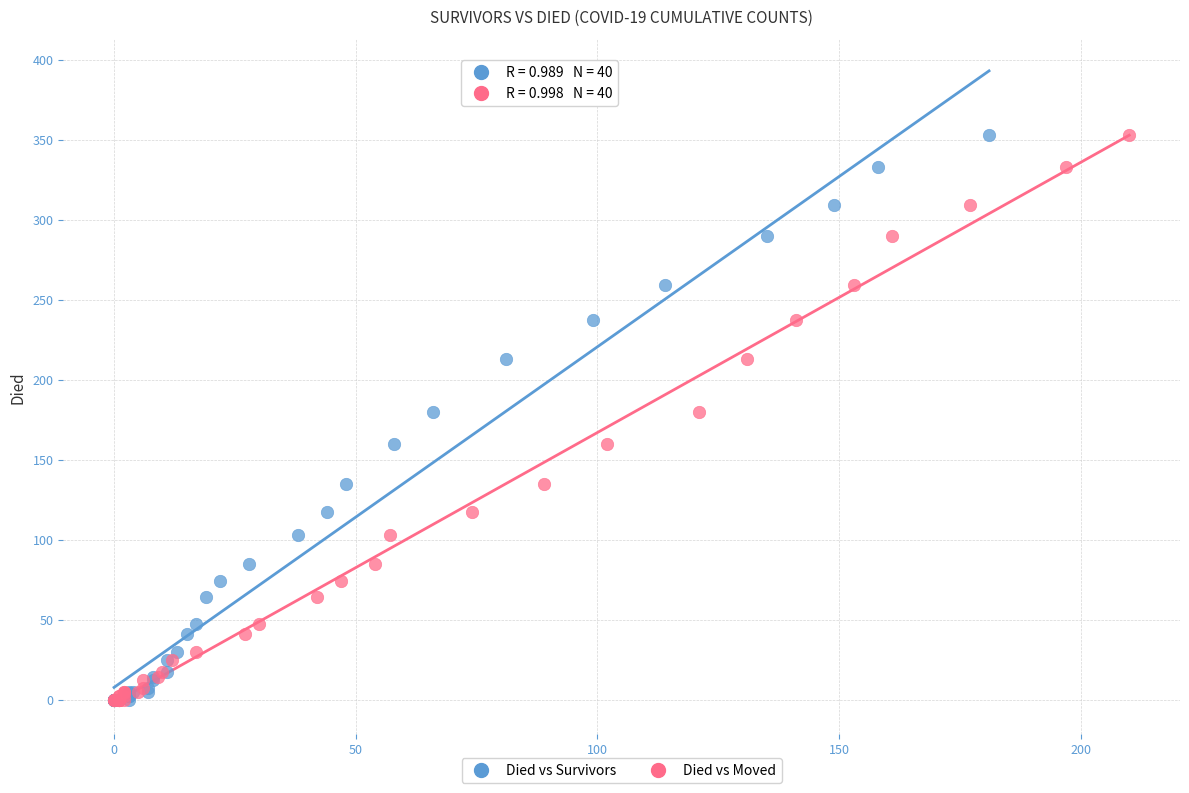

What are all the series names shown in the legend?

Died vs Survivors, Died vs Moved